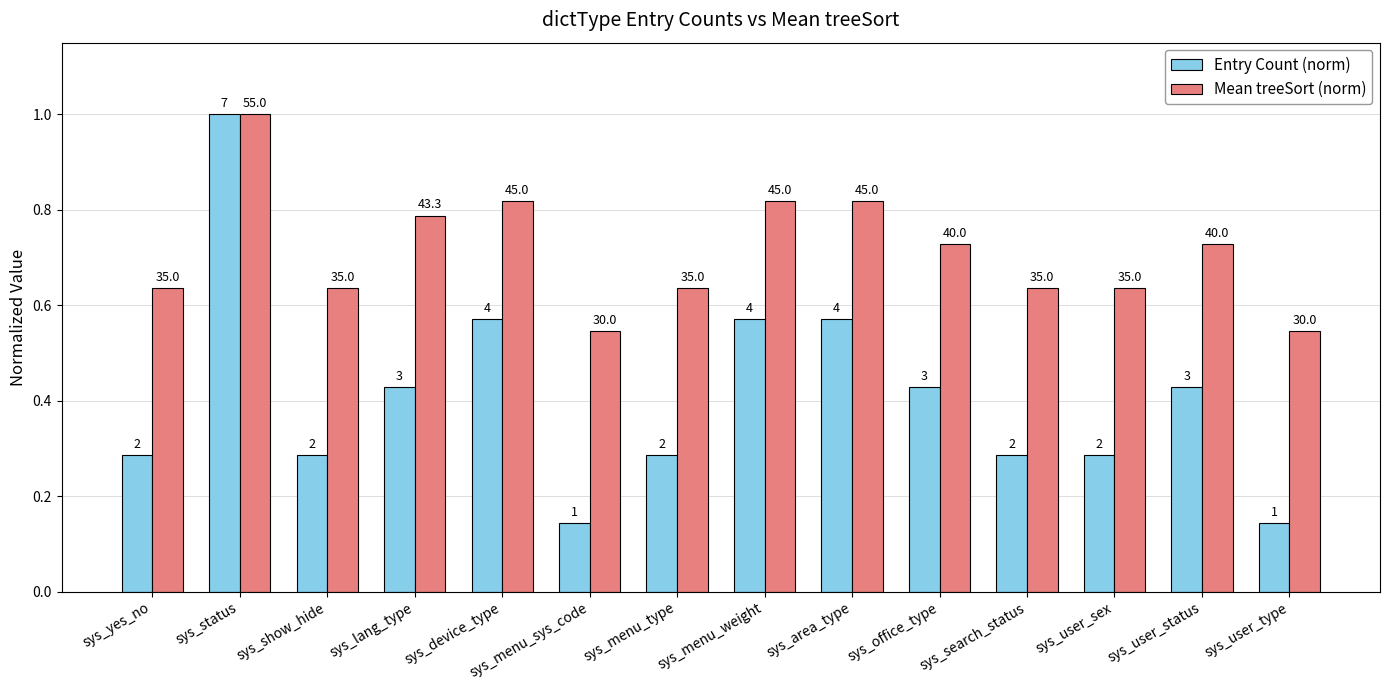

At which category is the sum across all series the highest?

sys_status